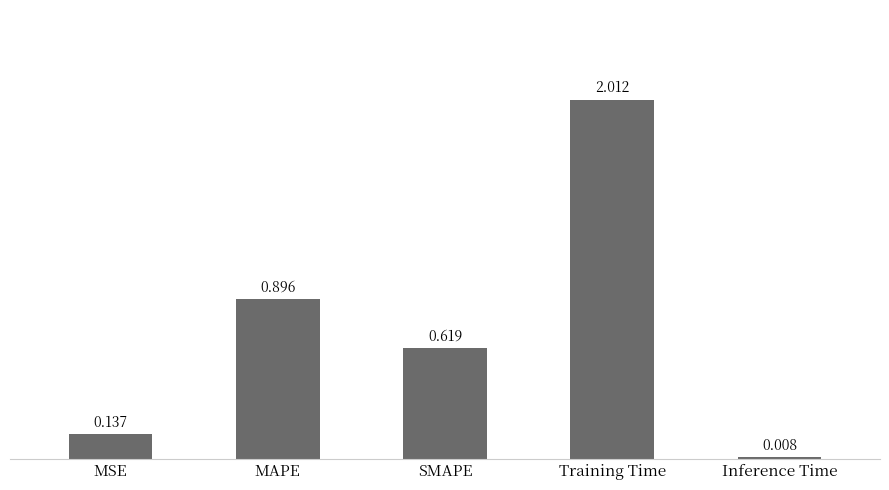

Rank the categories by value from lowest to highest.

Inference Time, MSE, SMAPE, MAPE, Training Time